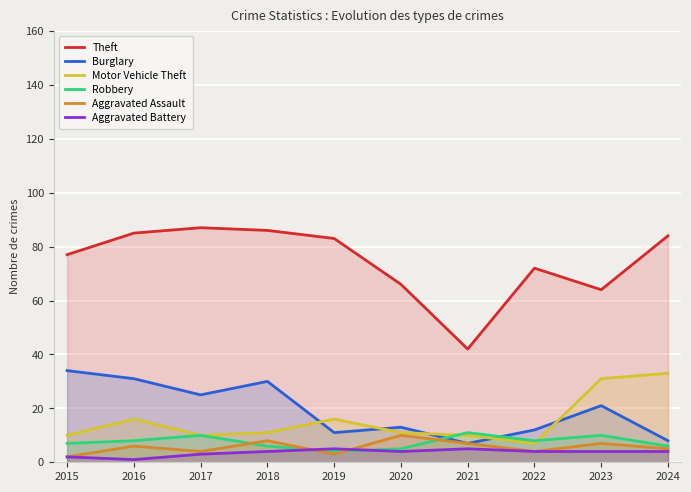

At which category is the sum across all series the highest?

2016